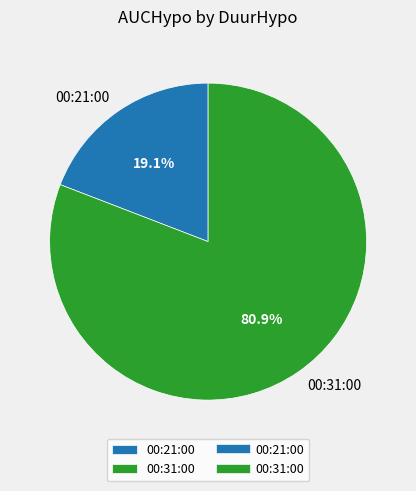

To the nearest percent, what is the combined percentage of 00:31:00 and 00:21:00?

100%